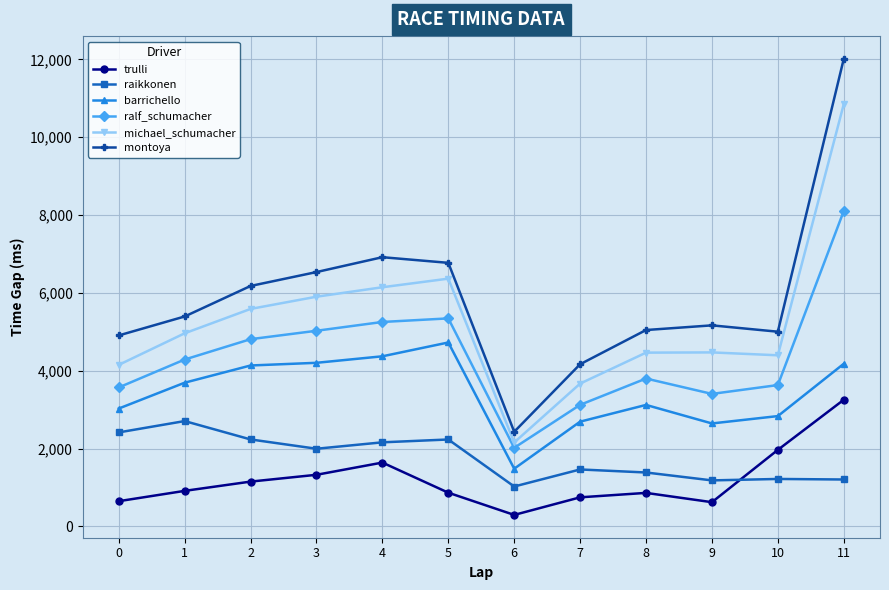

Rank the series by their maximum value, from lowest to highest.

raikkonen, trulli, barrichello, ralf_schumacher, michael_schumacher, montoya